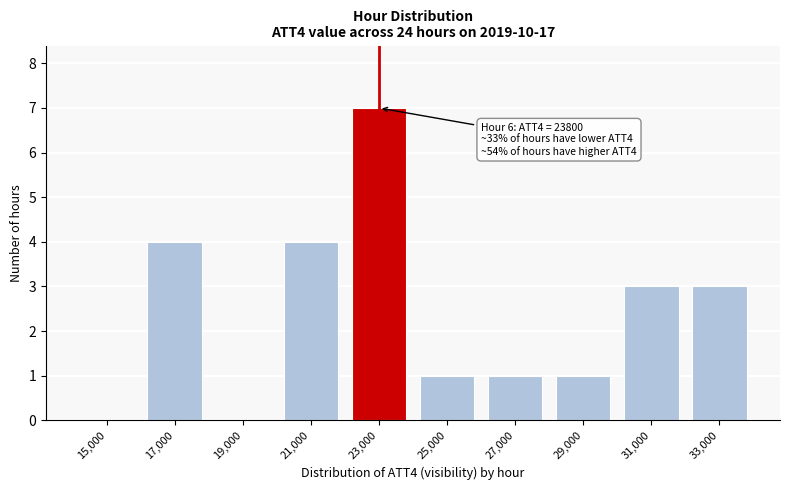

Reading right to left, extract all data points from this chart.

33,000=3	31,000=3	29,000=1	27,000=1	25,000=1	23,000=7	21,000=4	19,000=0	17,000=4	15,000=0